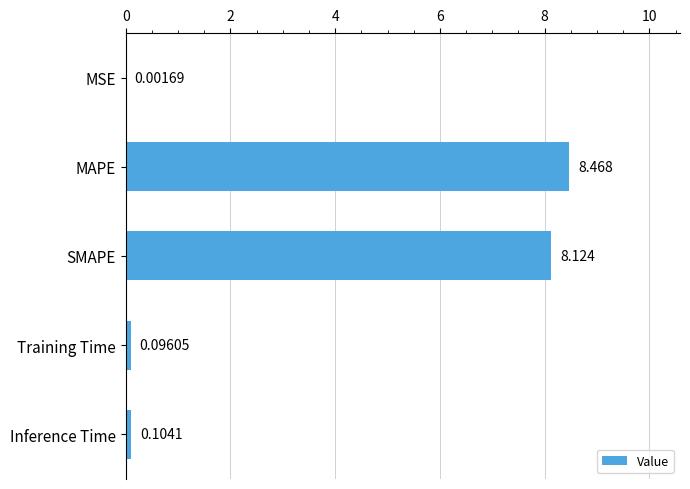

Are the bars horizontal?

Yes